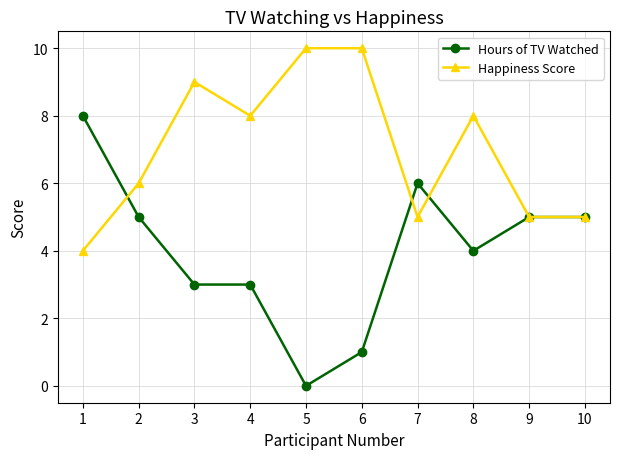

What is the total value across all series at 8?

12